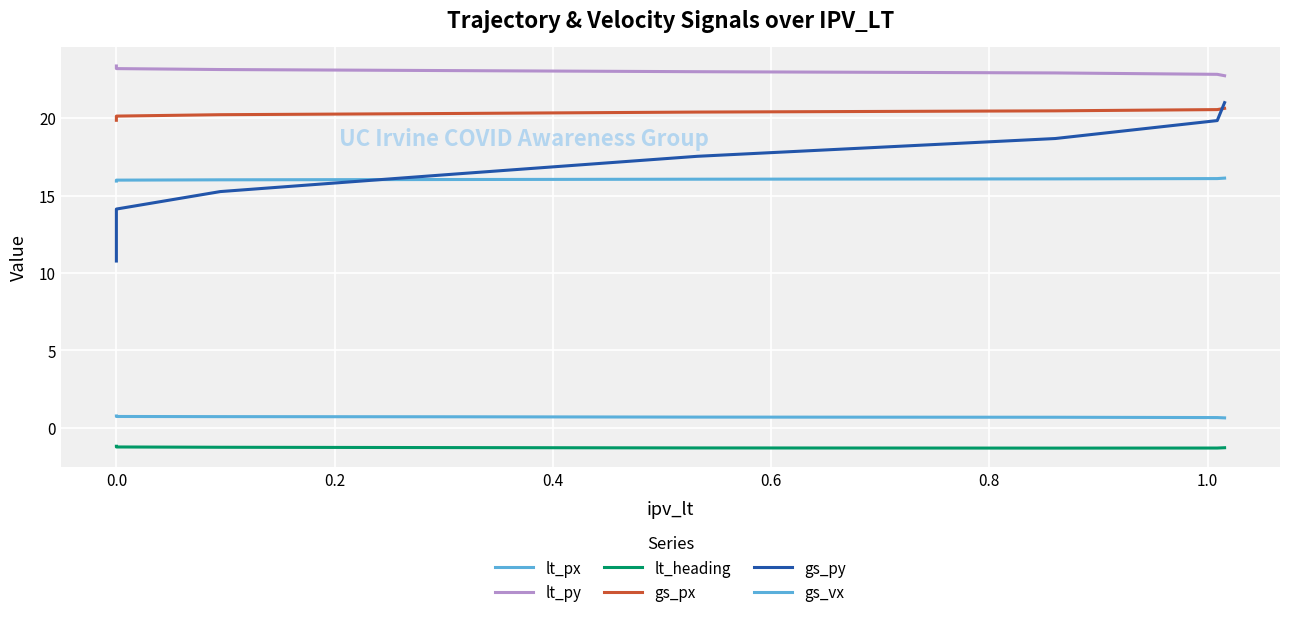

Which series has the largest total across all categories?

lt_py